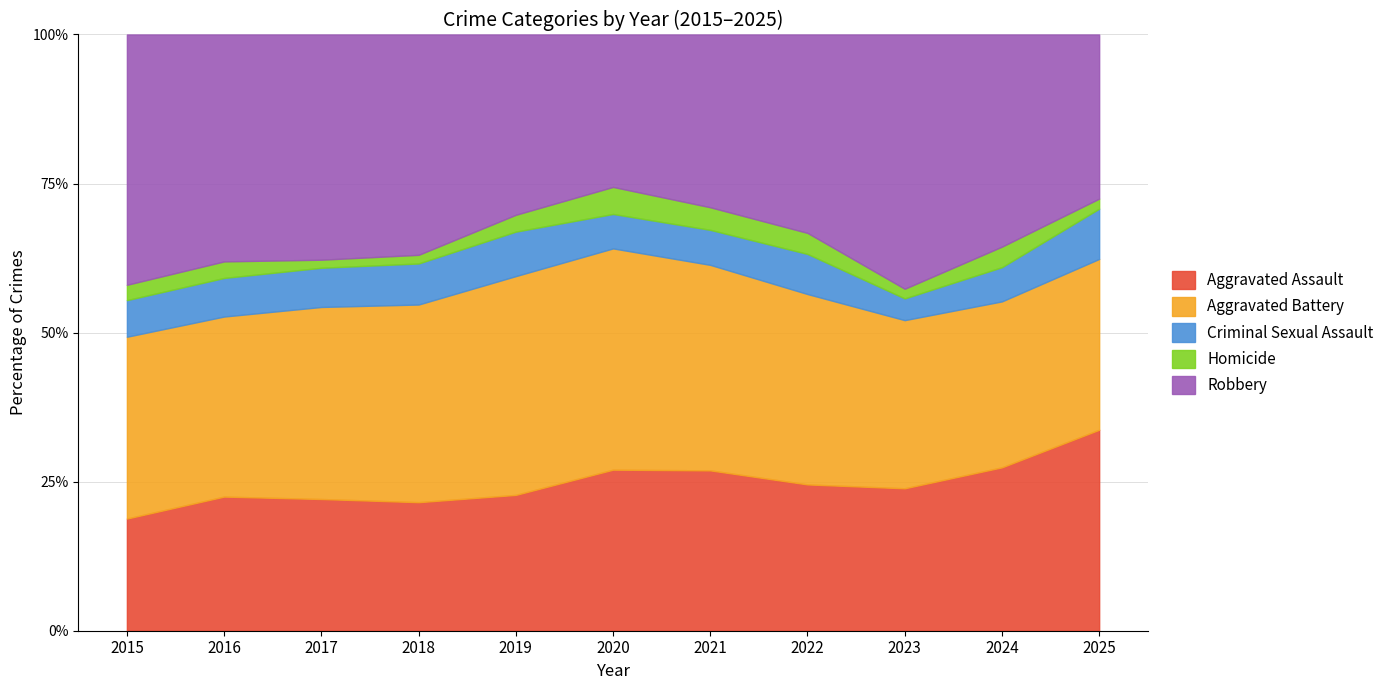

Reading left to right, list all the values displayed in this chart.

Aggravated Assault: 2015=95	2016=146	2017=131	2018=119	2019=113	2020=131	2021=142	2022=146	2023=177	2024=191	2025=60
Aggravated Battery: 2015=154	2016=196	2017=191	2018=183	2019=182	2020=180	2021=182	2022=190	2023=209	2024=194	2025=51
Criminal Sexual Assault: 2015=31	2016=42	2017=39	2018=38	2019=37	2020=28	2021=31	2022=40	2023=27	2024=40	2025=15
Homicide: 2015=13	2016=18	2017=8	2018=8	2019=14	2020=22	2021=20	2022=21	2023=12	2024=24	2025=3
Robbery: 2015=212	2016=247	2017=224	2018=204	2019=150	2020=124	2021=153	2022=198	2023=316	2024=248	2025=49